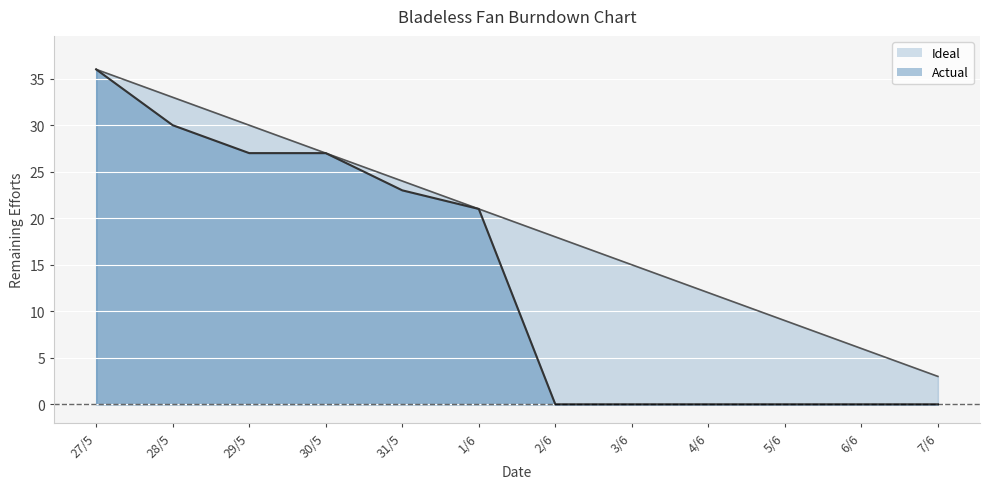

Where does the Ideal series first go above 18?

27/5